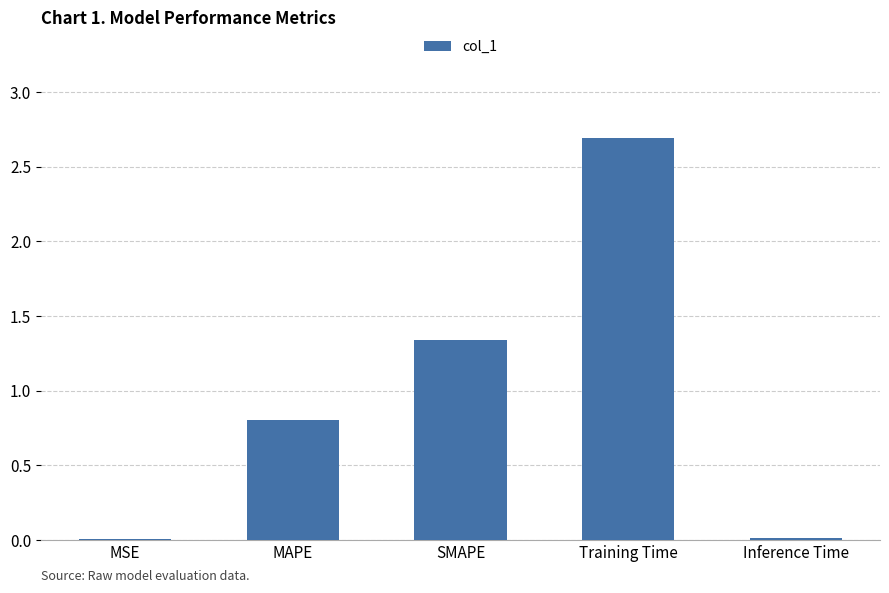

What is the change in value from MSE to Training Time?

+2.7